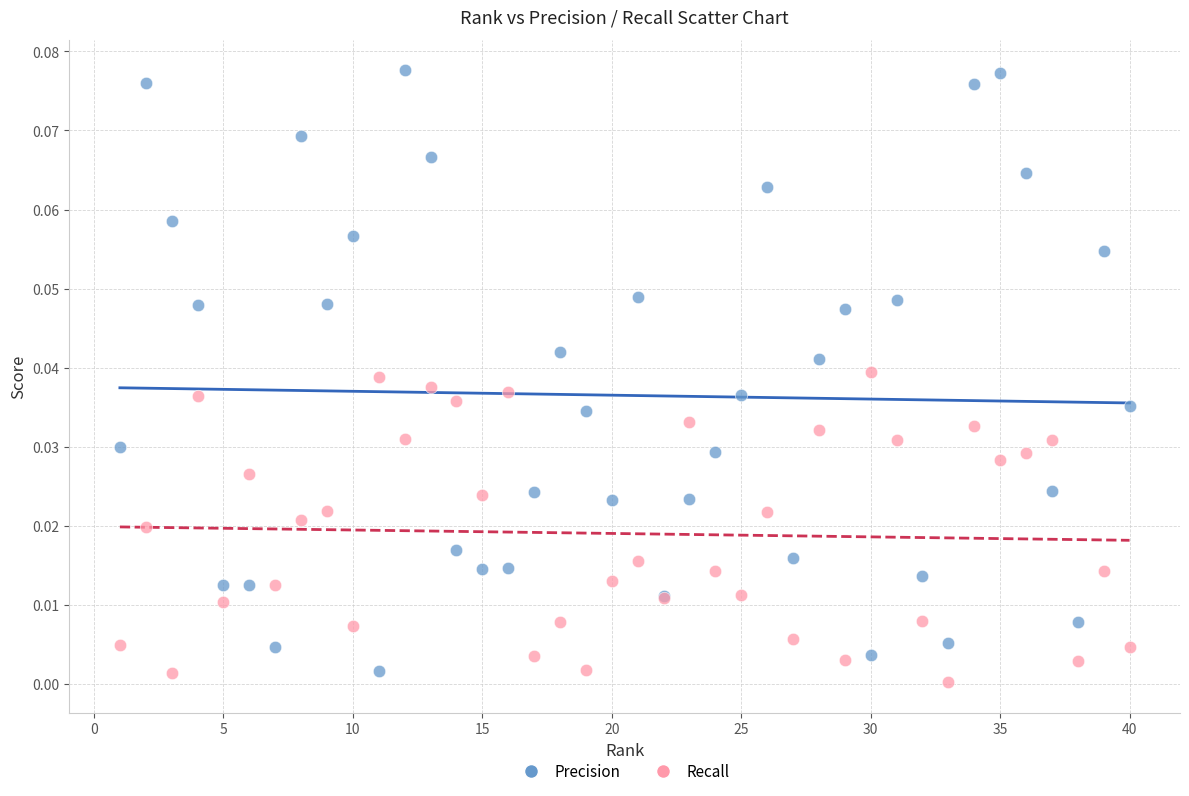

Which series has the largest Y range (max minus min)?

Precision